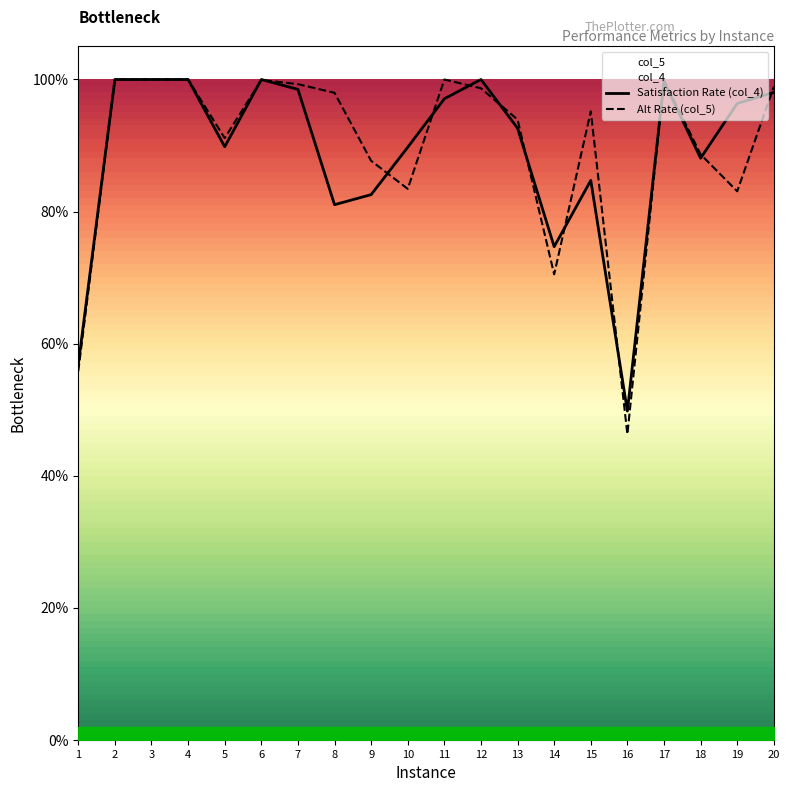

List the series in order of their peak value, lowest first.

Satisfaction Rate (col_4), Alt Rate (col_5)